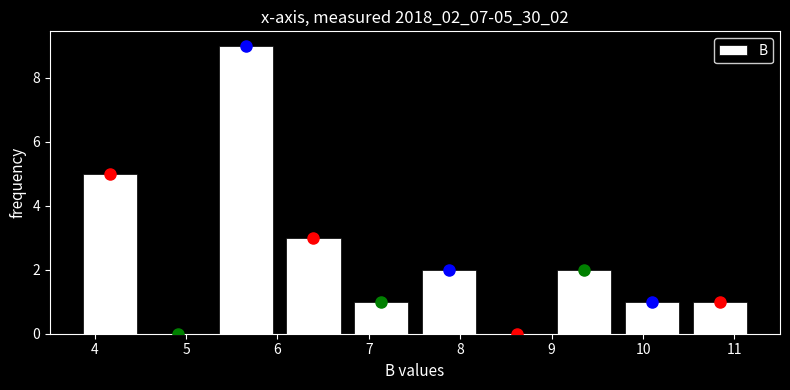

Which range on the x-axis has the tallest bar?

5.3 to 6.0